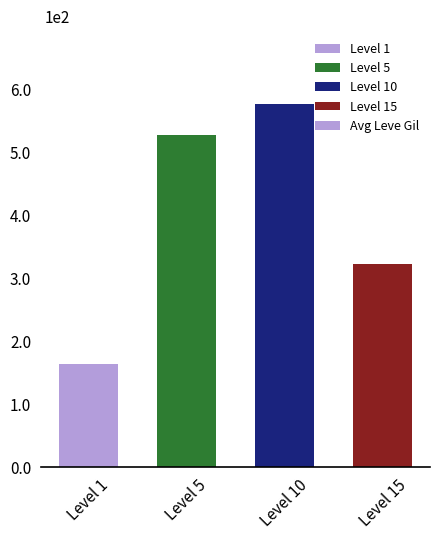

At which label does the data first exceed 528?

Level 5